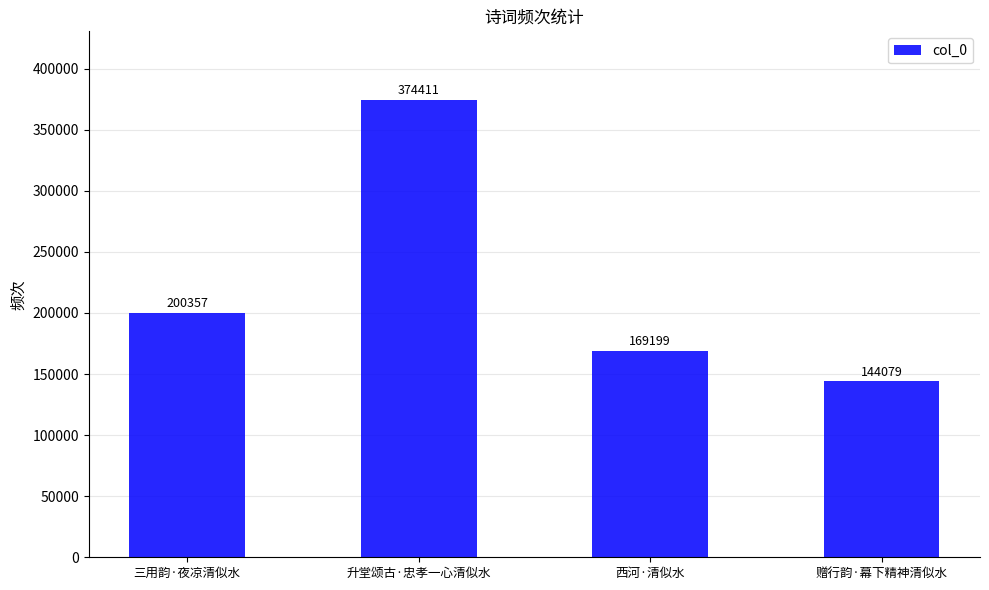

How many values are between 169199 and 374411?

3